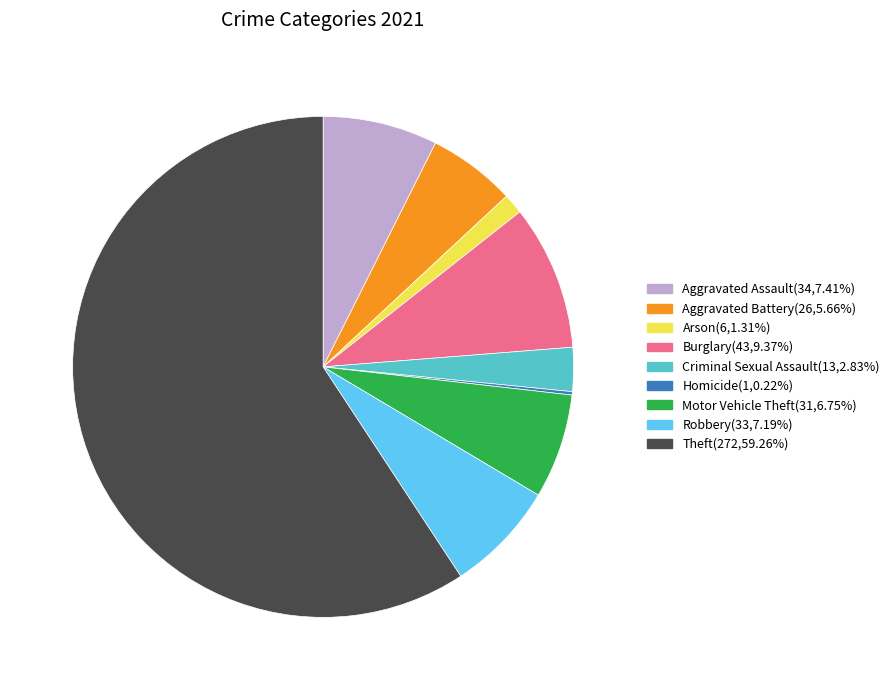

Which category has the biggest portion of the pie?

Theft